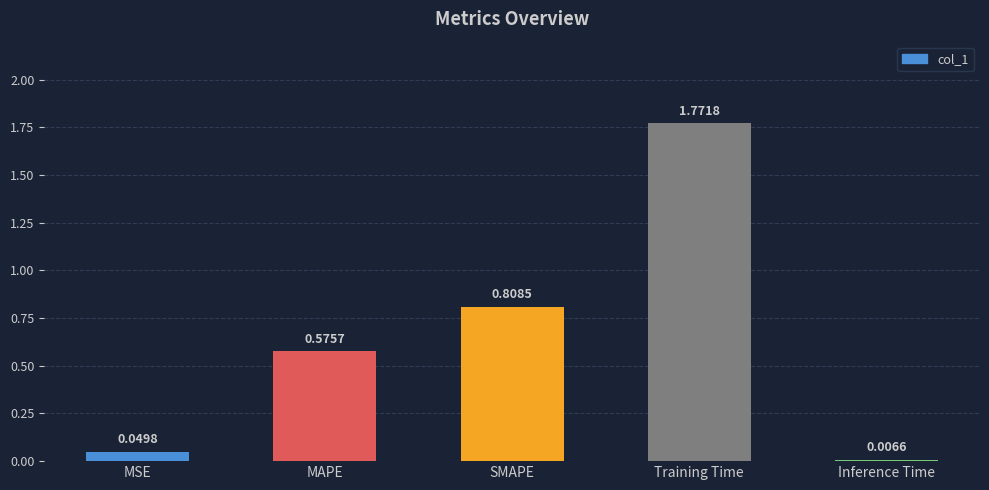

What is the sum of the values at MAPE and SMAPE?

1.4